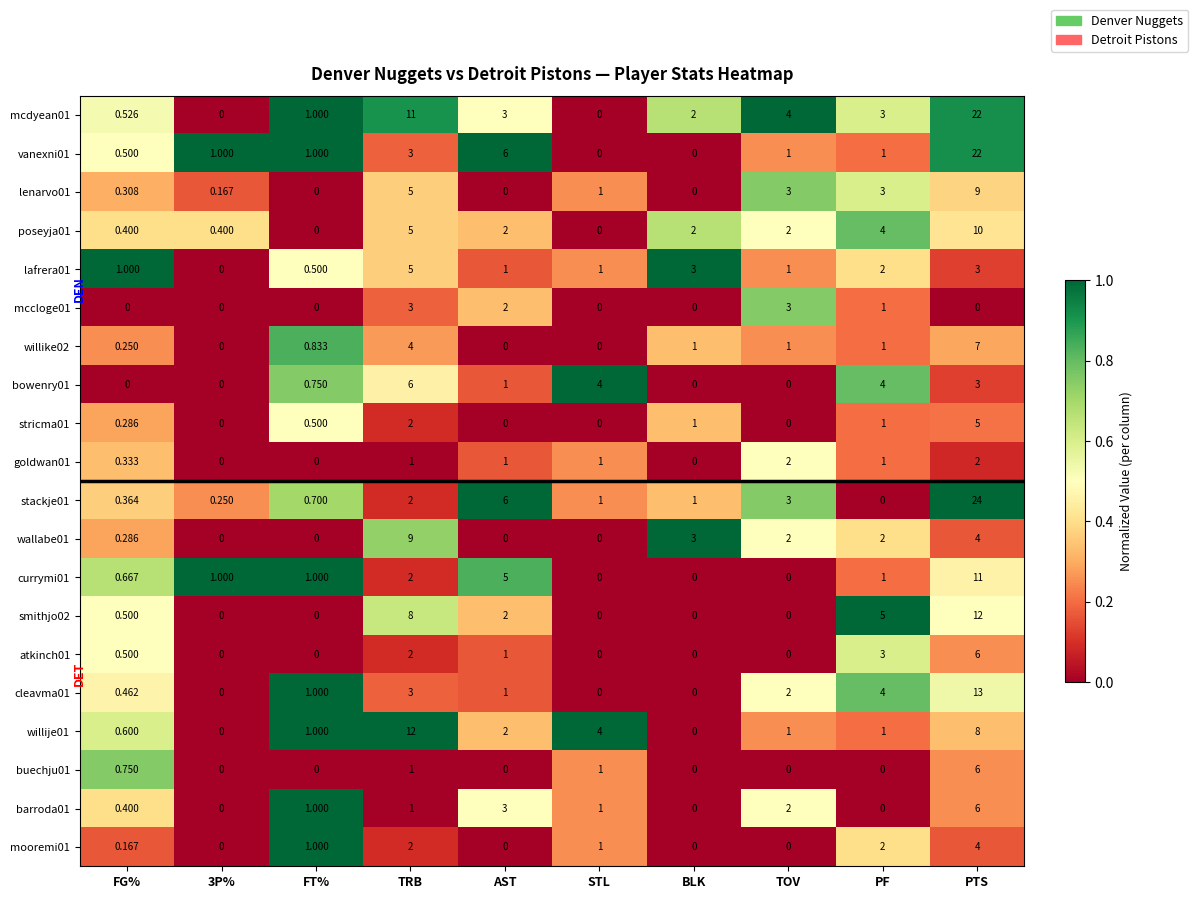

What is the spread (max minus min) of values at AST?

6.0